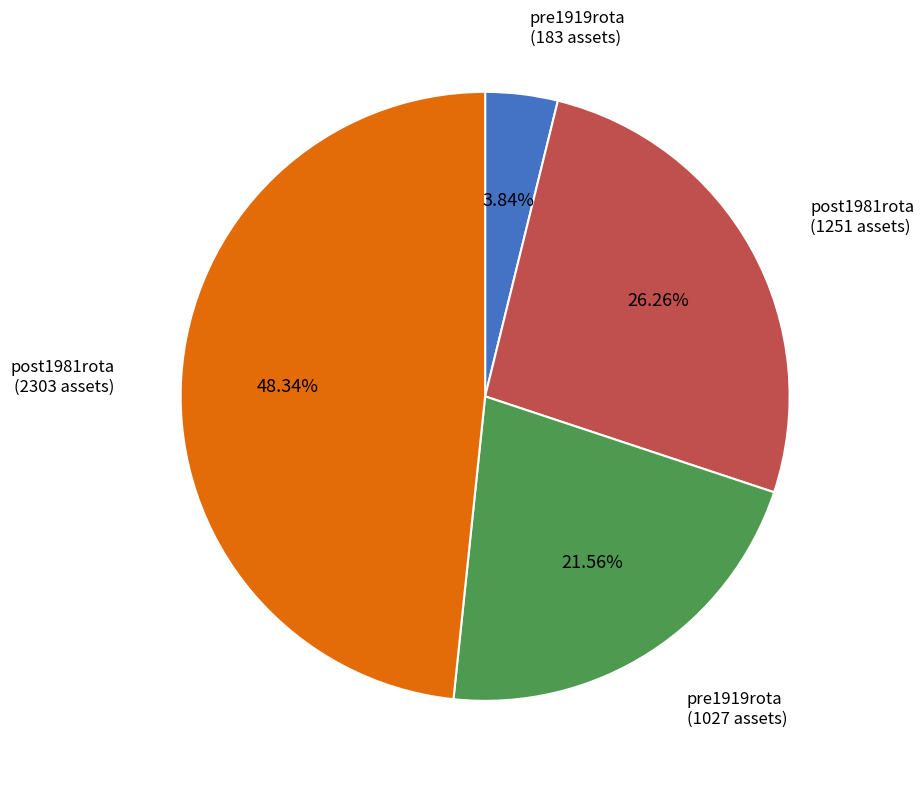

Does any single category account for the majority?

No